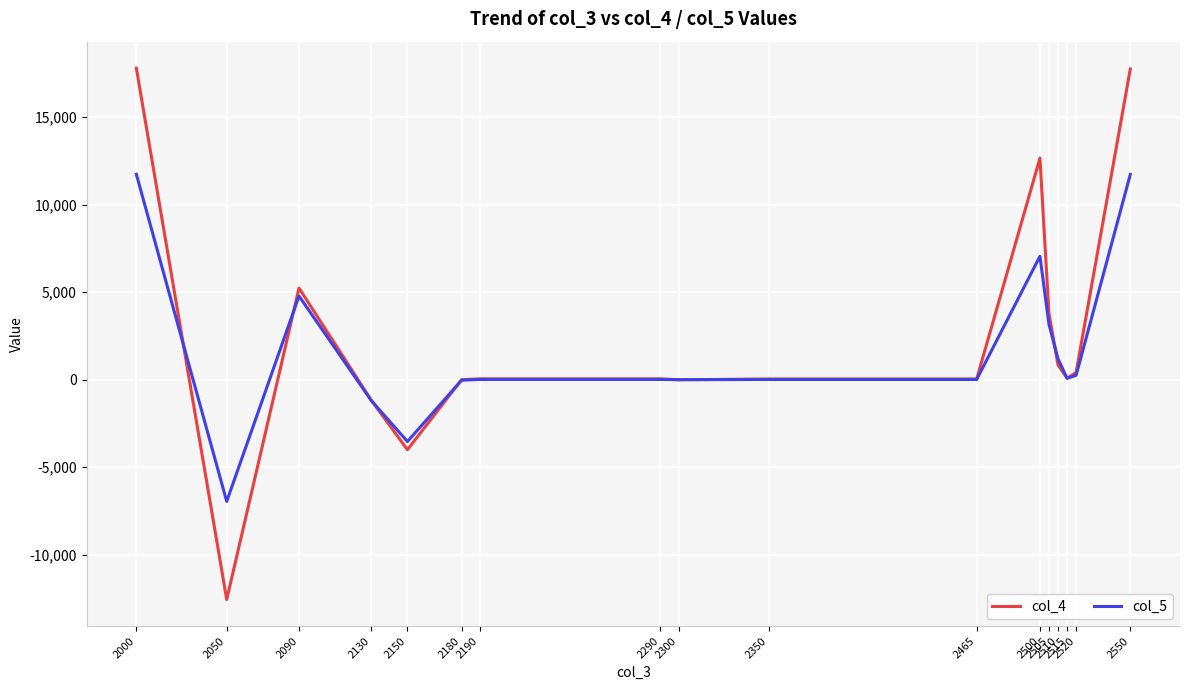

Which series has the largest range (max minus min)?

col_4